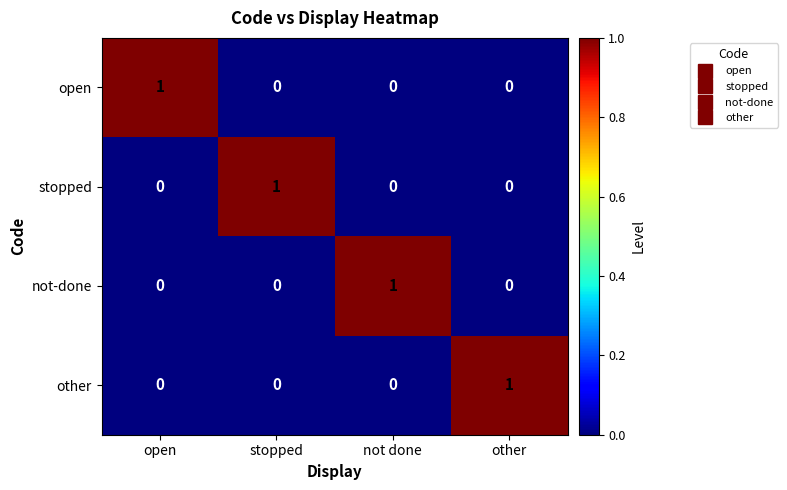

Is it true that open equals 0 at other?

True